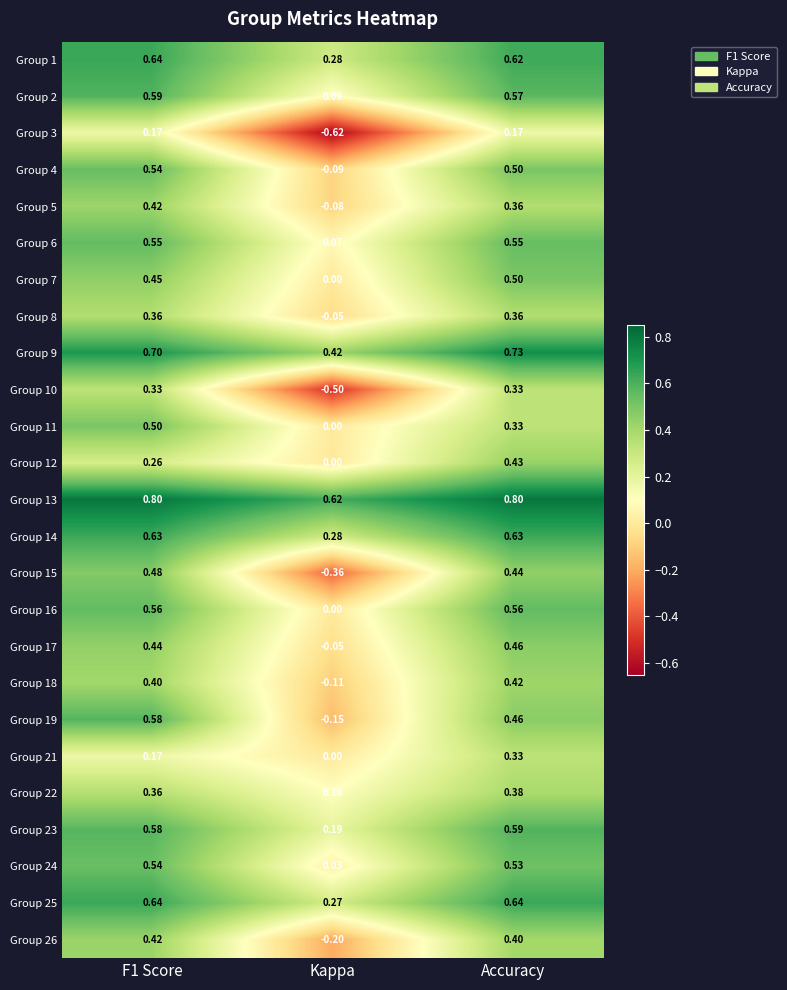

At which label does Group 4 reach its minimum?

Kappa